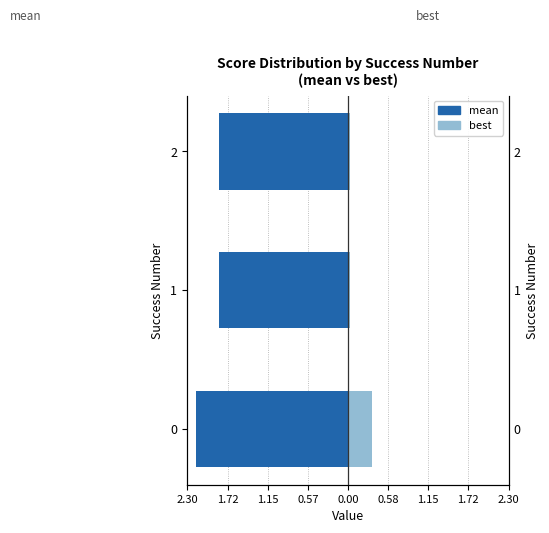

The value of mean at 0 is -2.2. True or false?

True